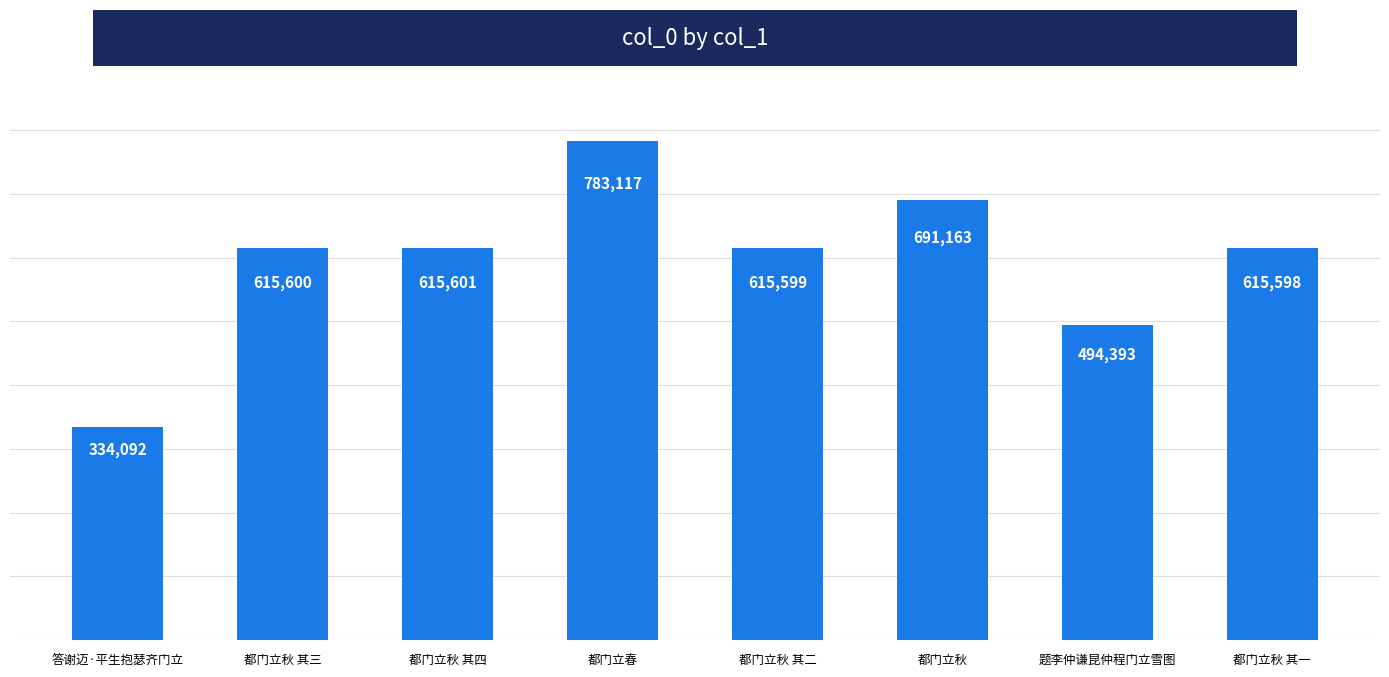

Count the number of data series in this chart.

1